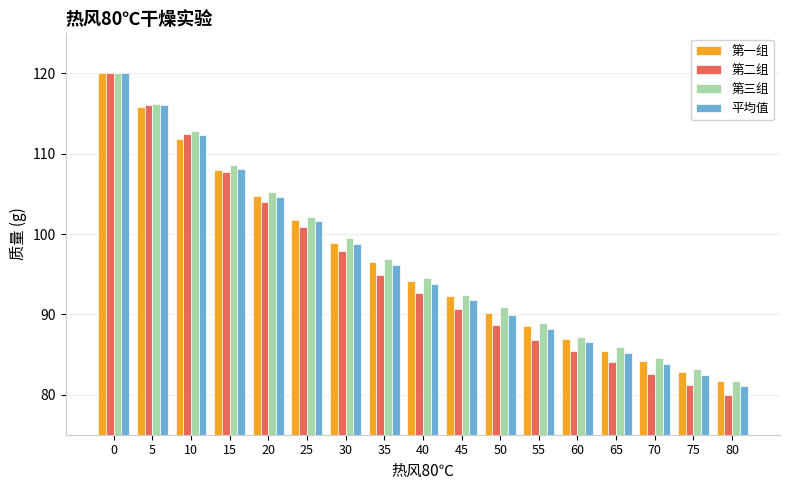

What is the highest value of the 平均值 series?

120.0